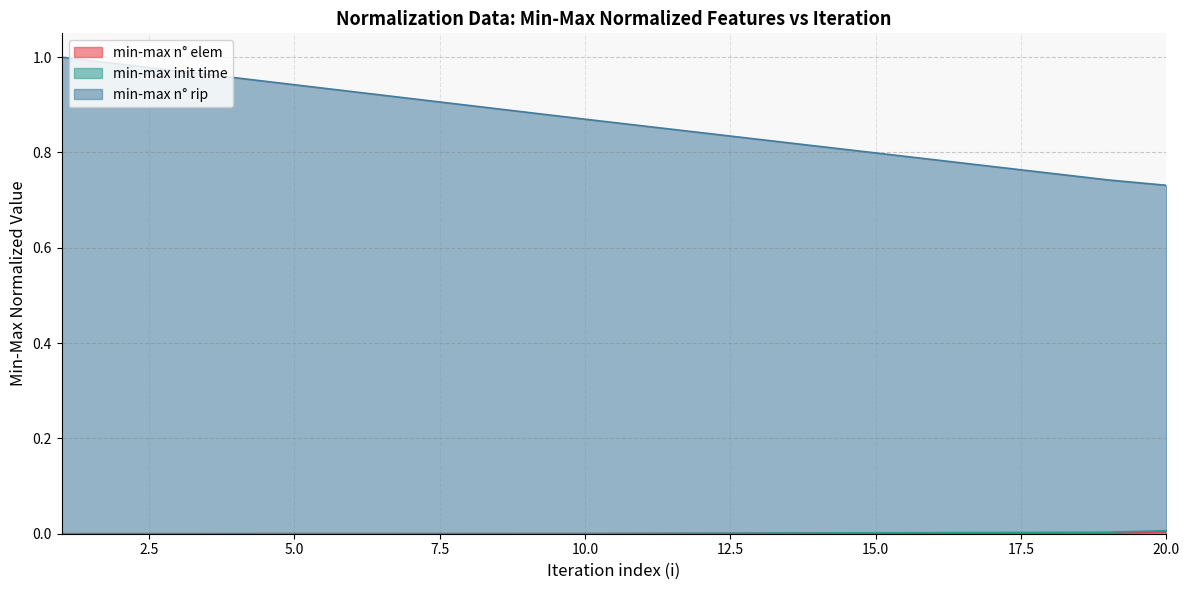

What is the spread (max minus min) of values at 1?

1.0